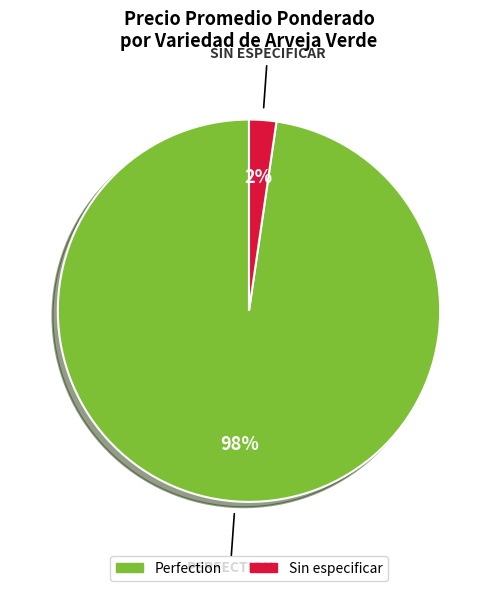

Does any single category account for the majority?

Yes